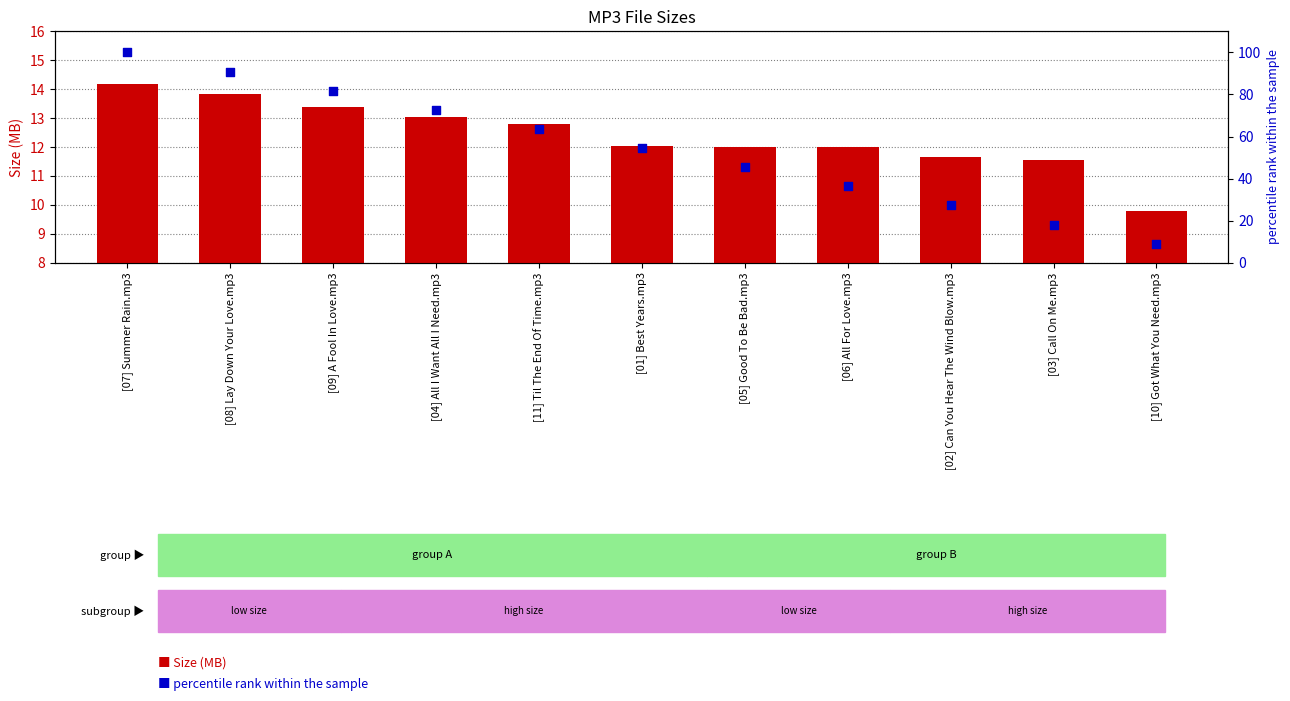

Which series has the largest Y range (max minus min)?

percentile rank within the sample